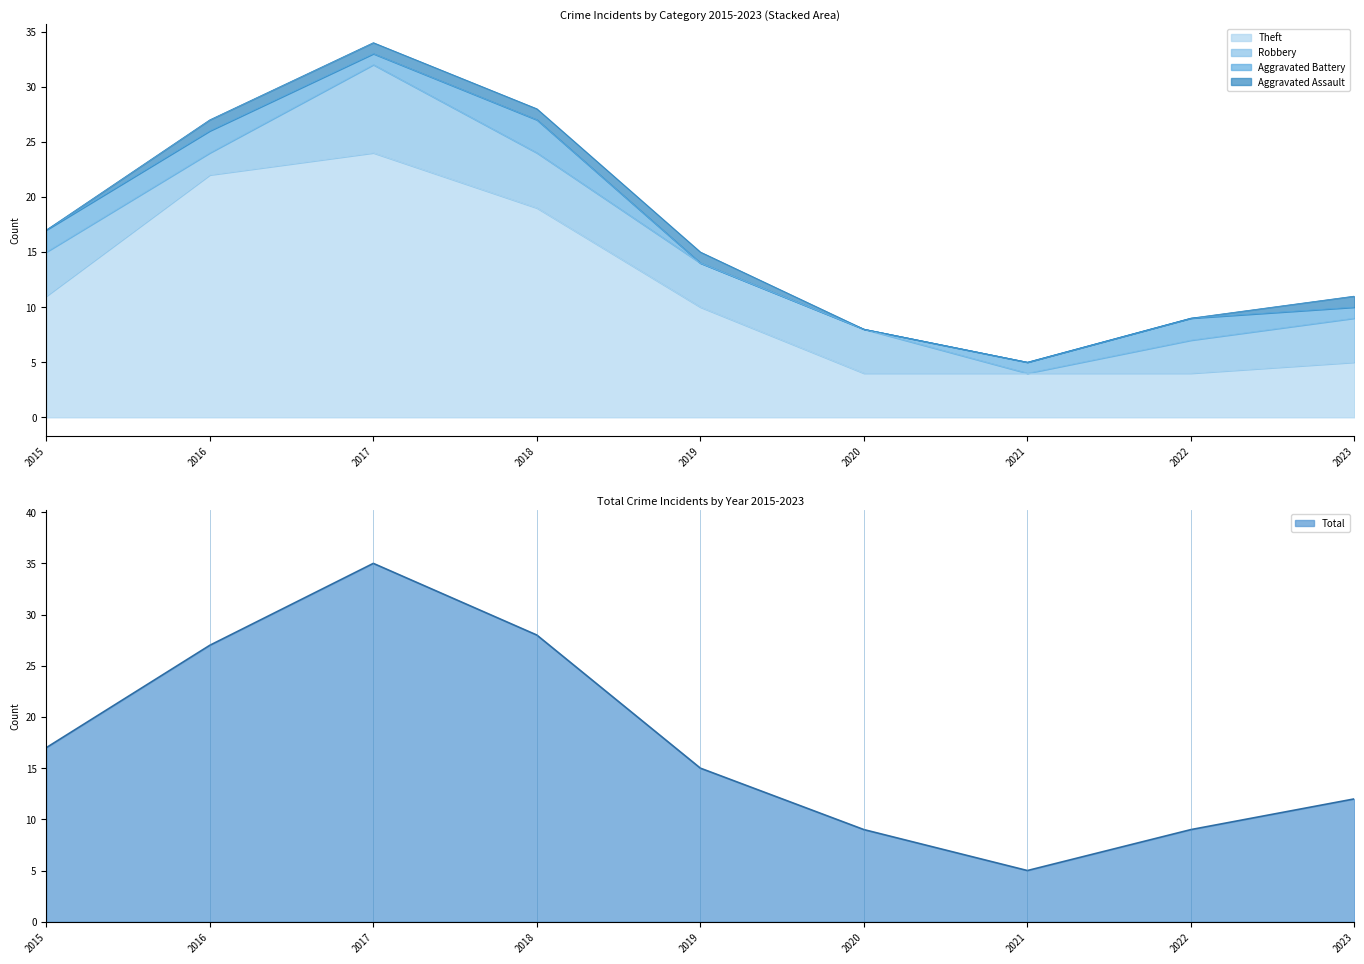

True or false: Robbery has a value of 1 at 2020.

False